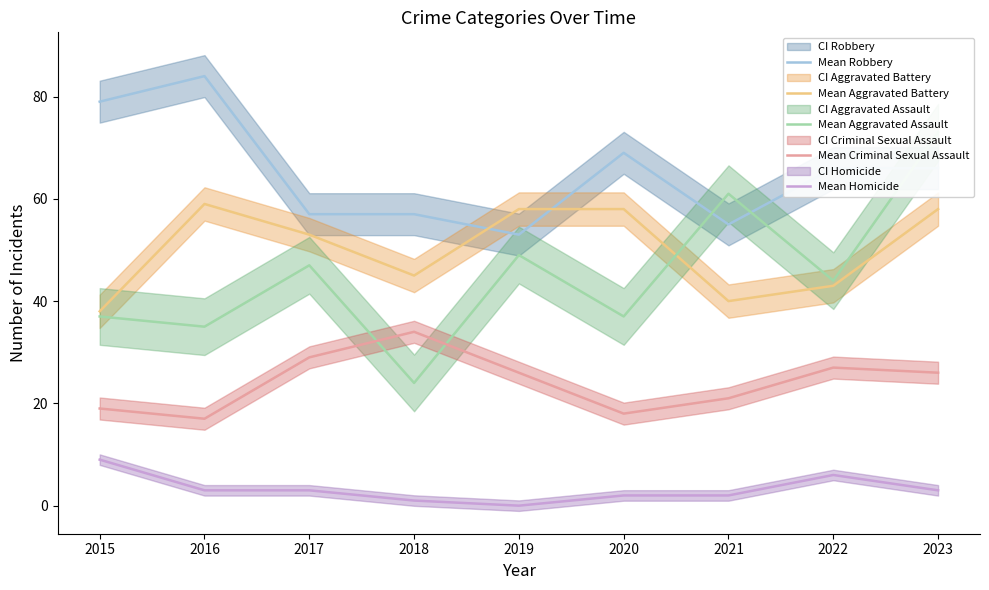

What are all the series names shown in the legend?

Mean Robbery, Mean Aggravated Battery, Mean Aggravated Assault, Mean Criminal Sexual Assault, Mean Homicide